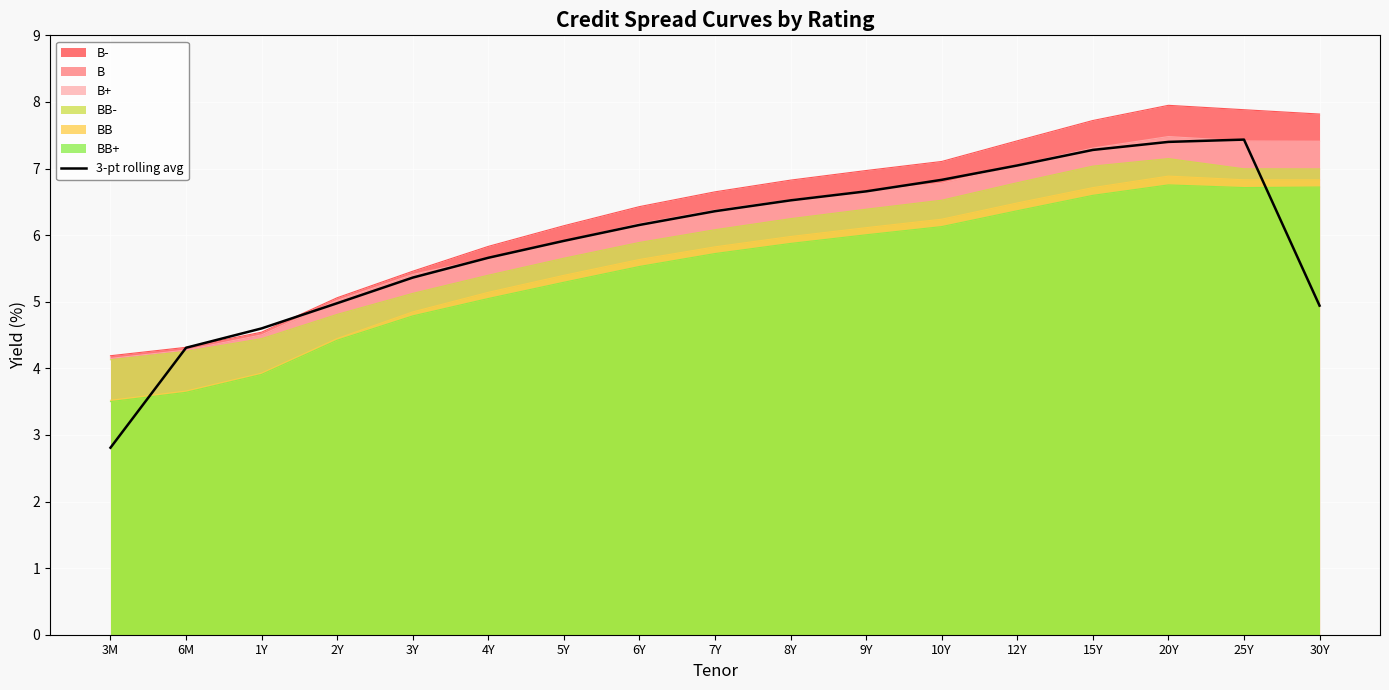

Where is the first local maximum?

25Y